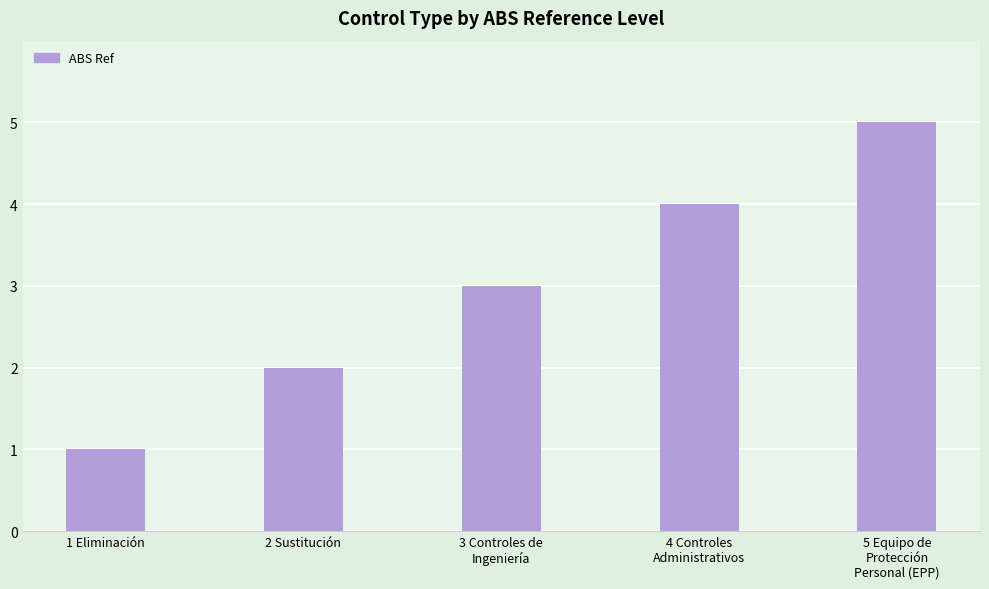

Does the chart contain stacked bars?

No